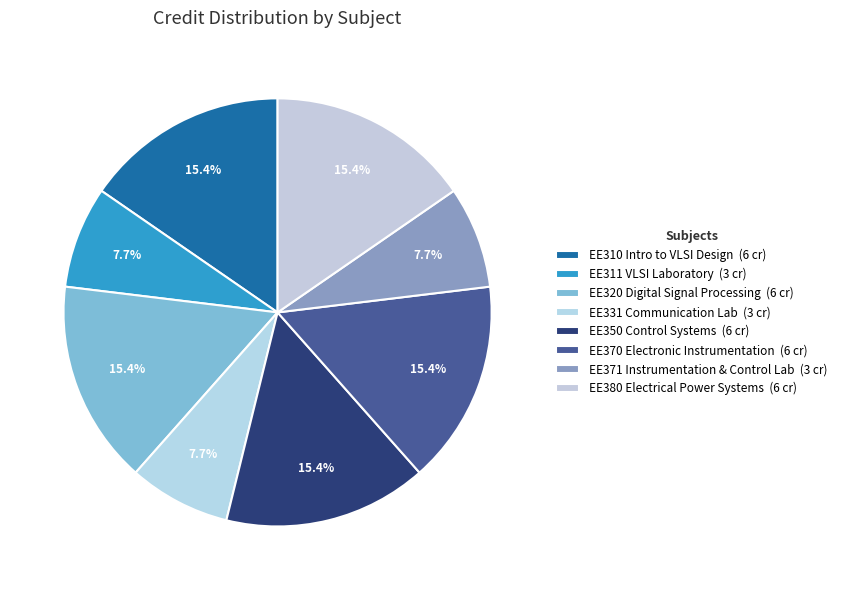

How many segments does this pie chart have?

8